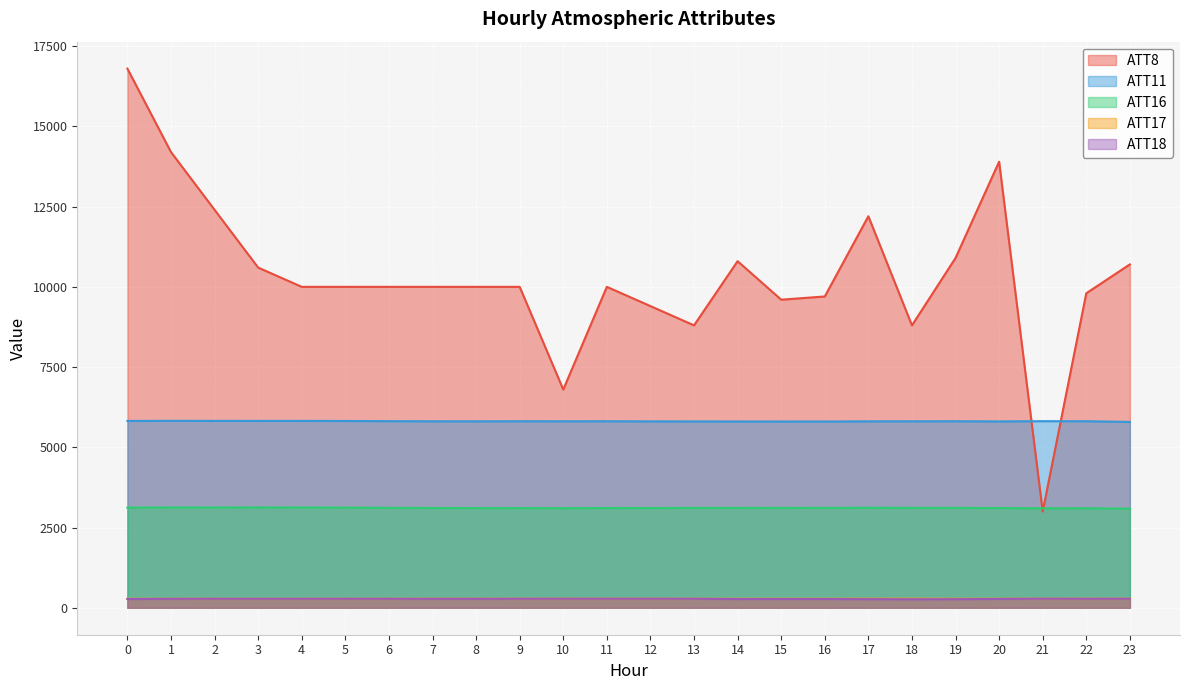

Between 9 and 5, which is larger?

9